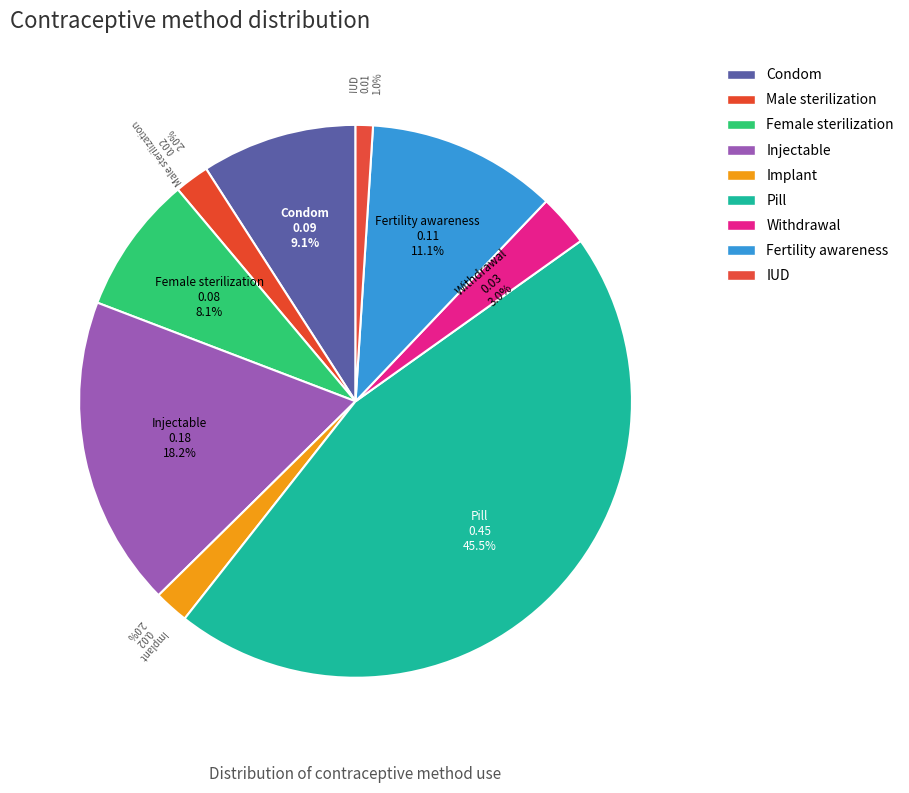

Which has a higher value, Implant or Injectable?

Injectable